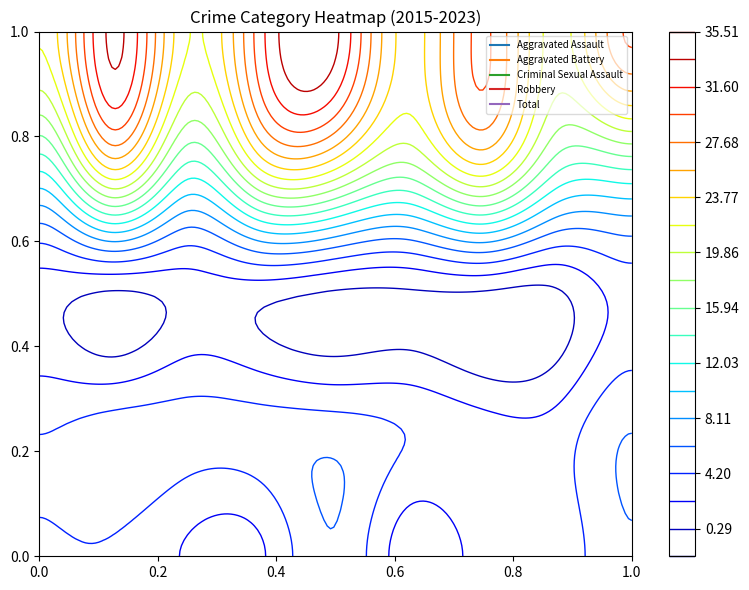

What is the sum of all Criminal Sexual Assault values?

6